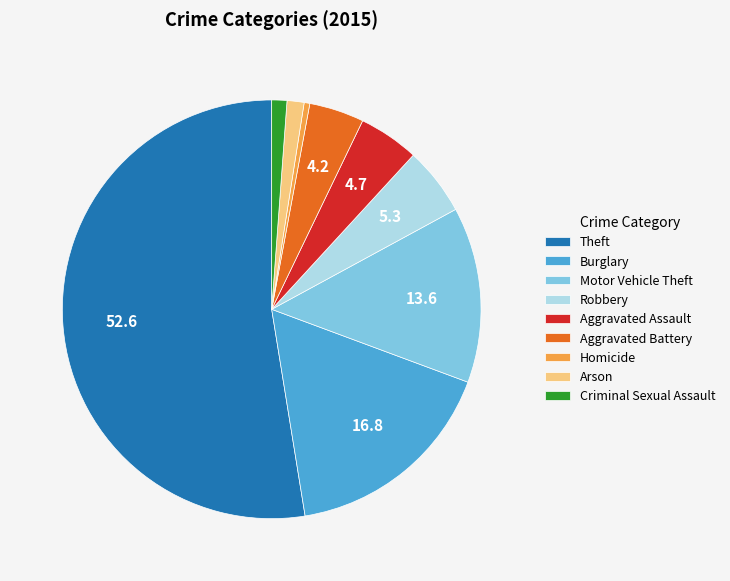

True or false: Burglary accounts for 10% of the total.

False